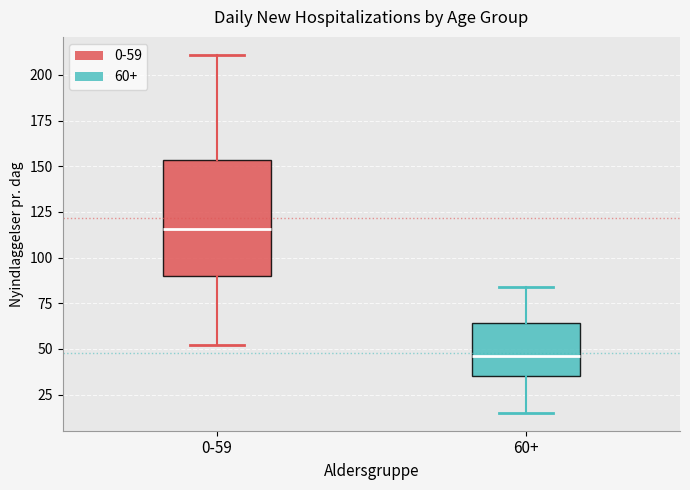

Comparing the boxes themselves (not the whiskers), which one is the tallest?

0-59